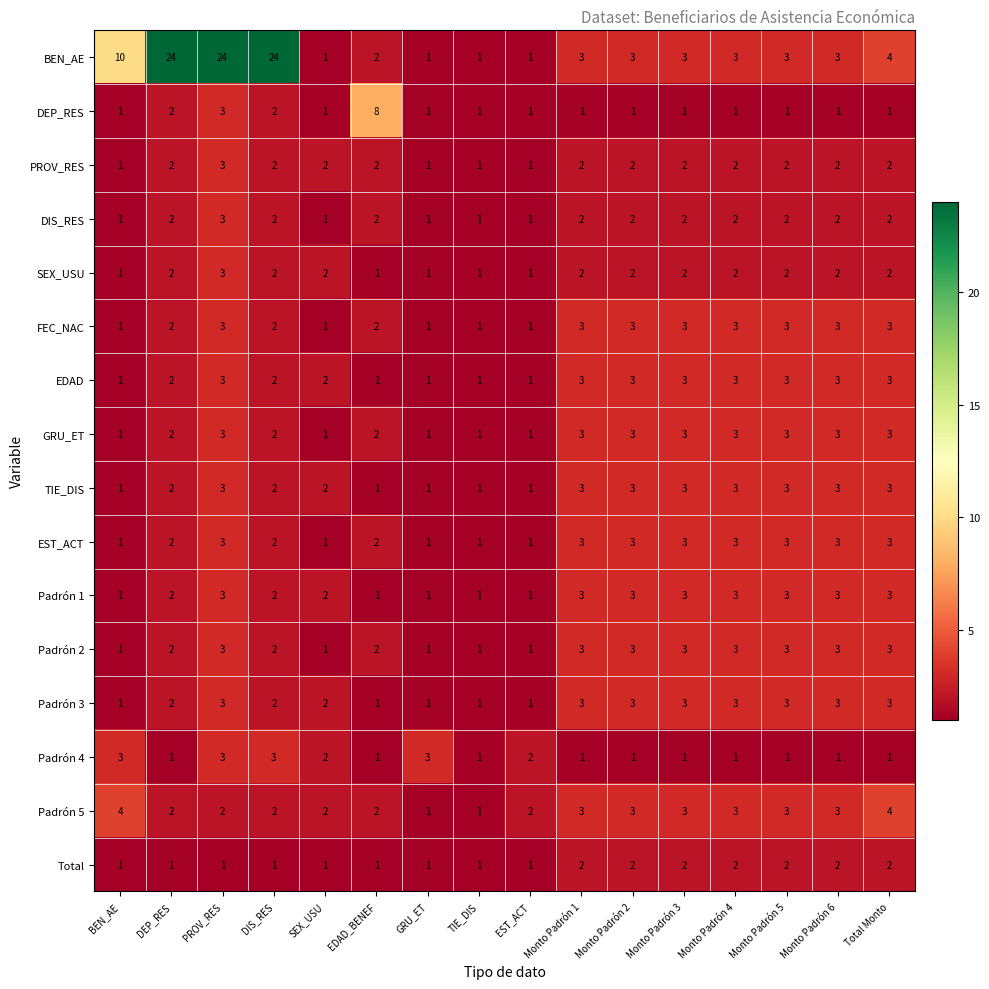

How many data points does each series have?

16